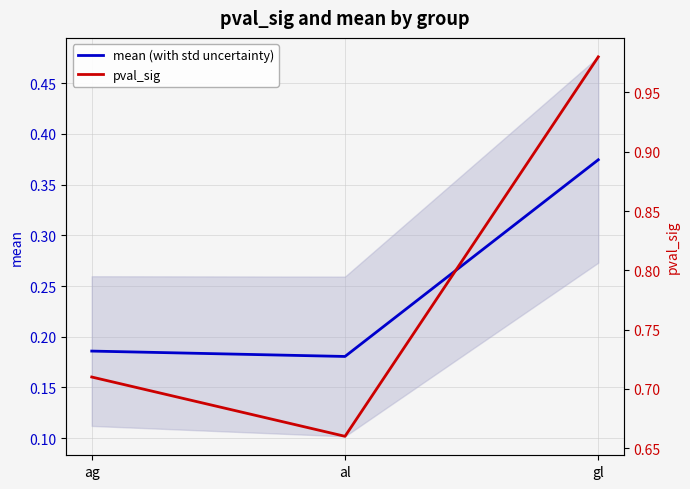

What position from the left is ag?

1